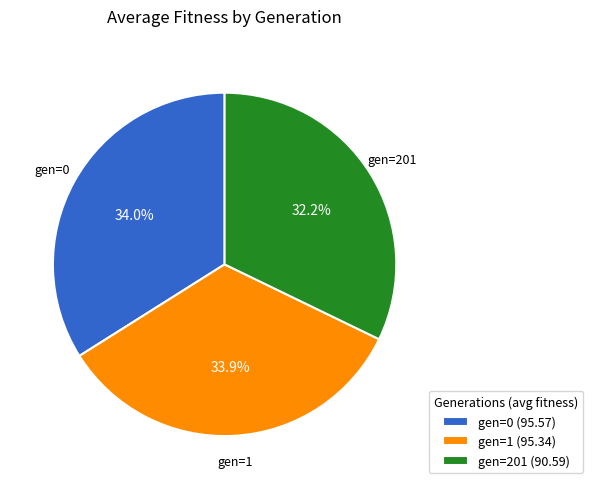

Count the number of slices in the pie.

3